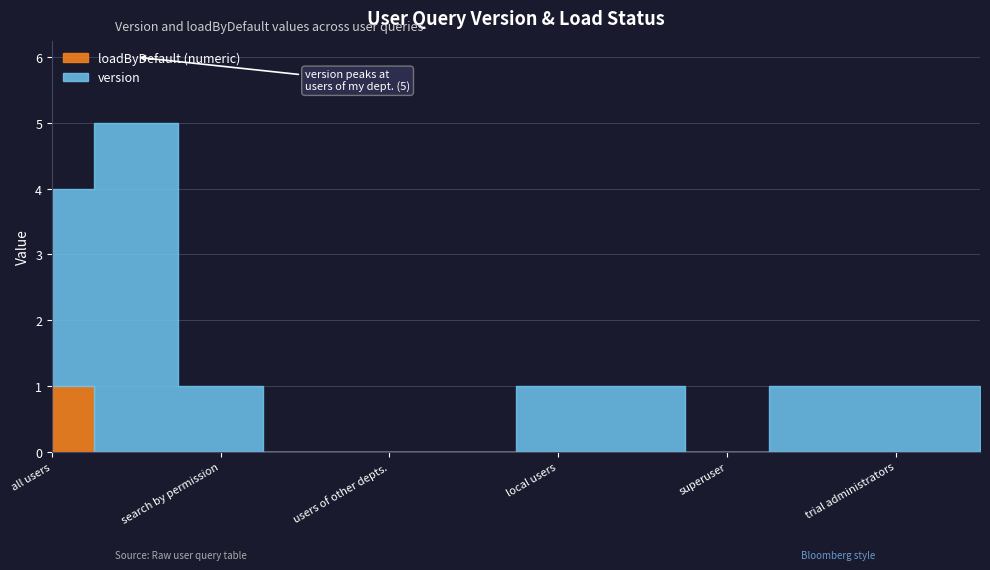

Rank the series by their maximum value, from lowest to highest.

loadByDefault (numeric), version